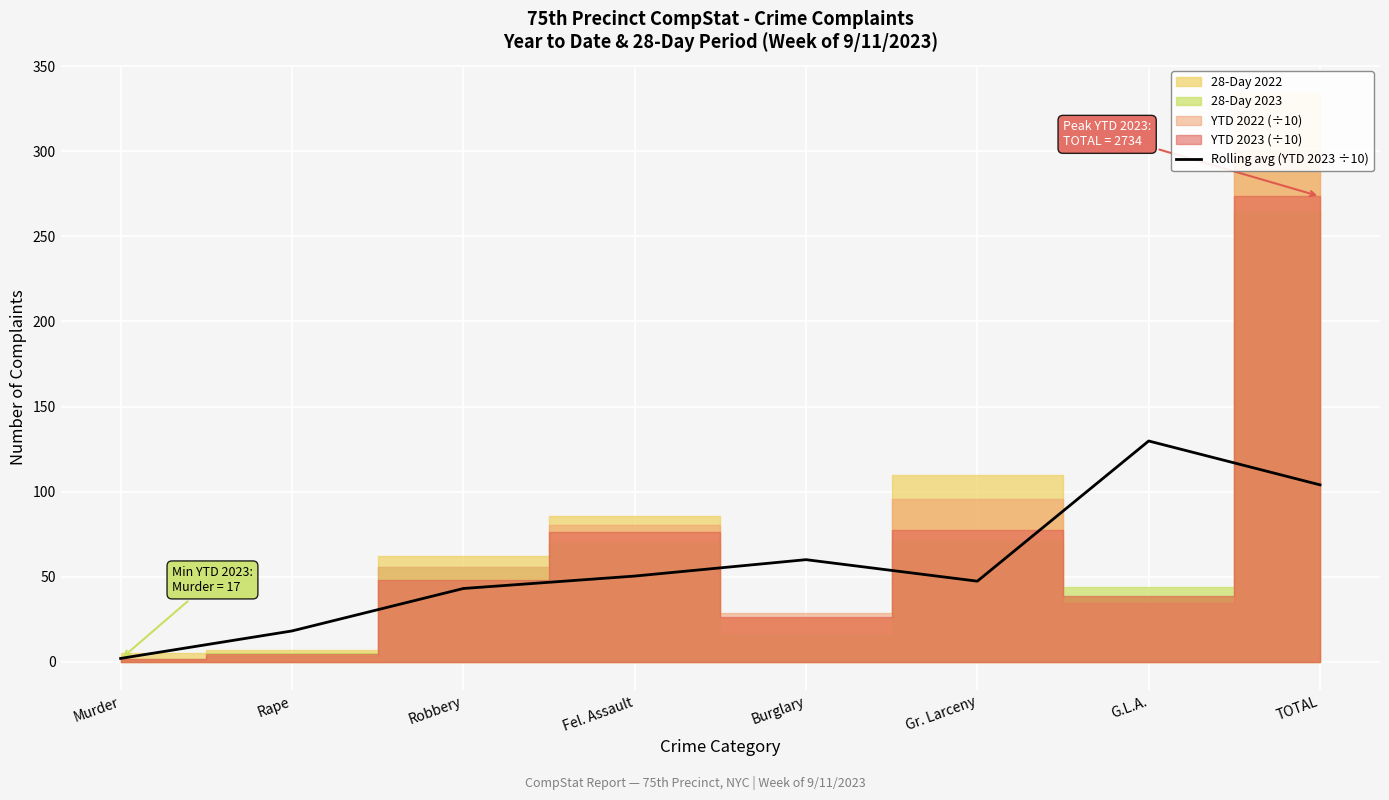

Where is the first local maximum?

Burglary